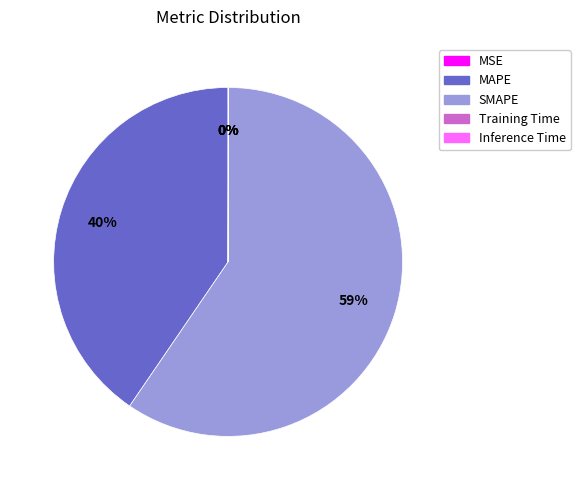

To the nearest percent, what percentage of the pie is MAPE?

40%